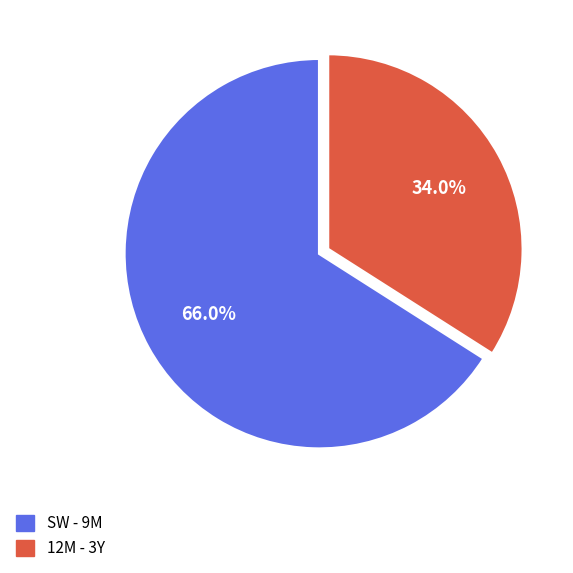

How many slices are in this pie chart?

2